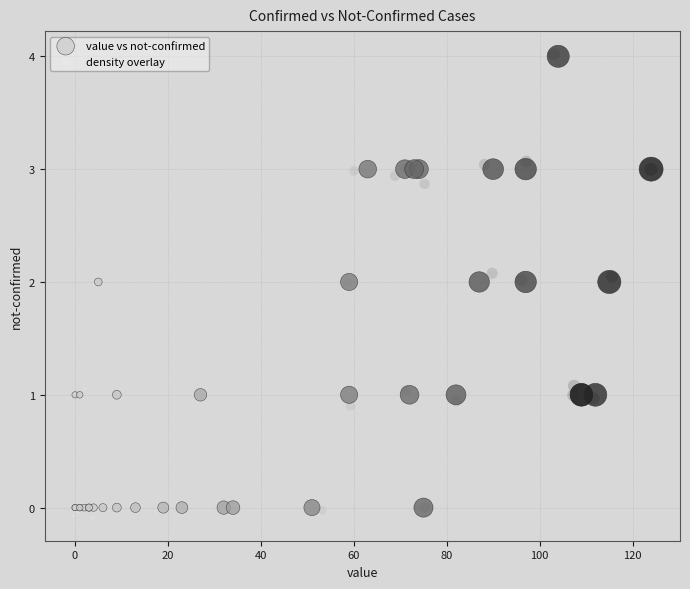

Which series has the largest Y range (max minus min)?

density overlay